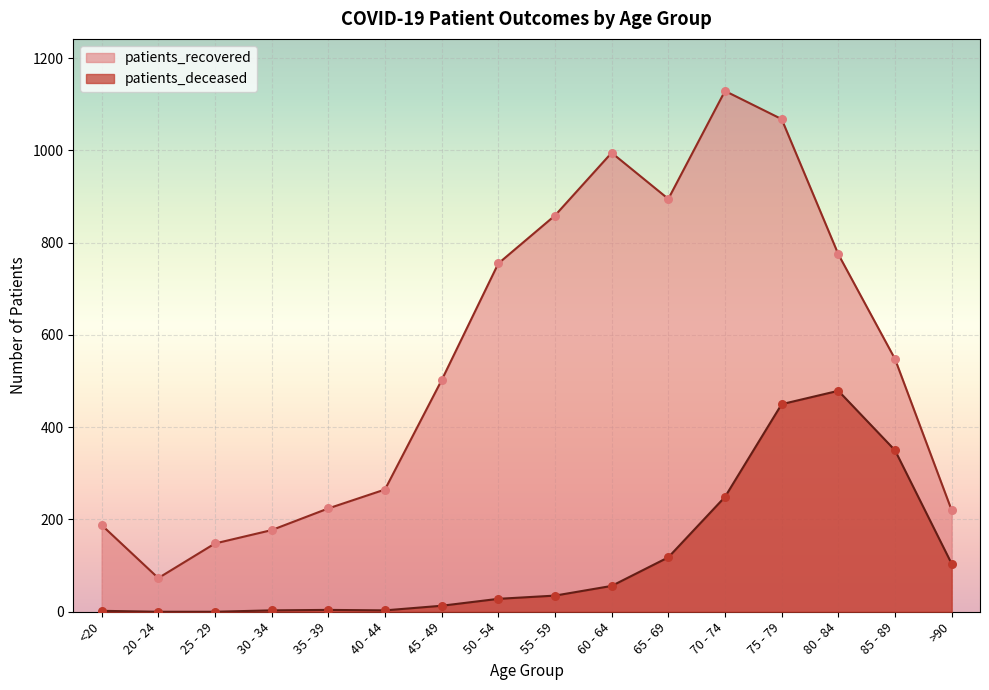

What is the total value across all series at 25 - 29?

148